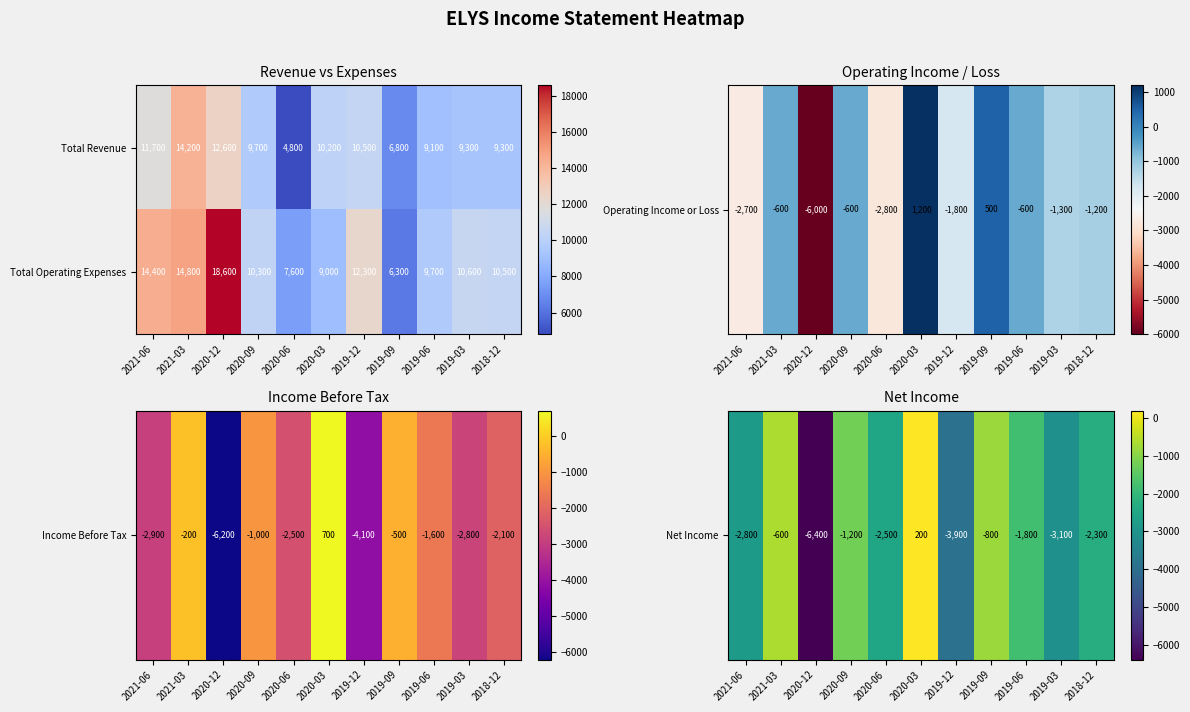

What is the difference between the Total Revenue values at 2019-06 and 2020-12?

3500